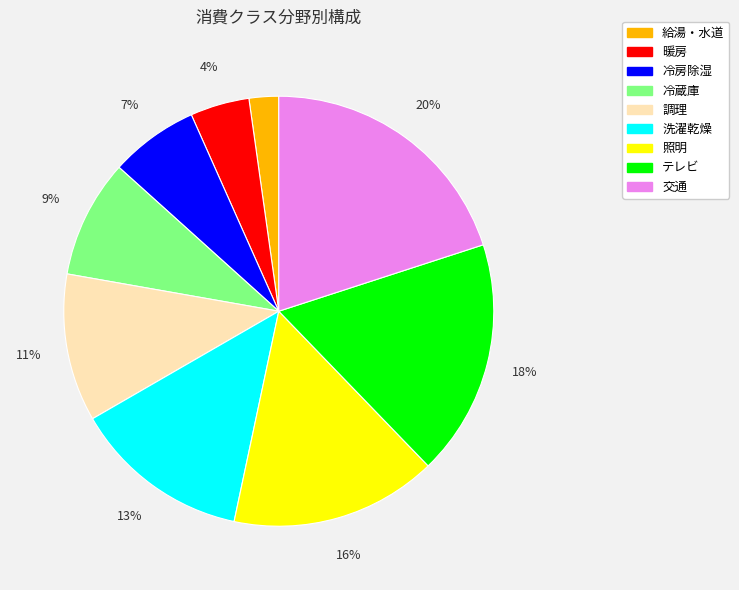

How many segments does this pie chart have?

9